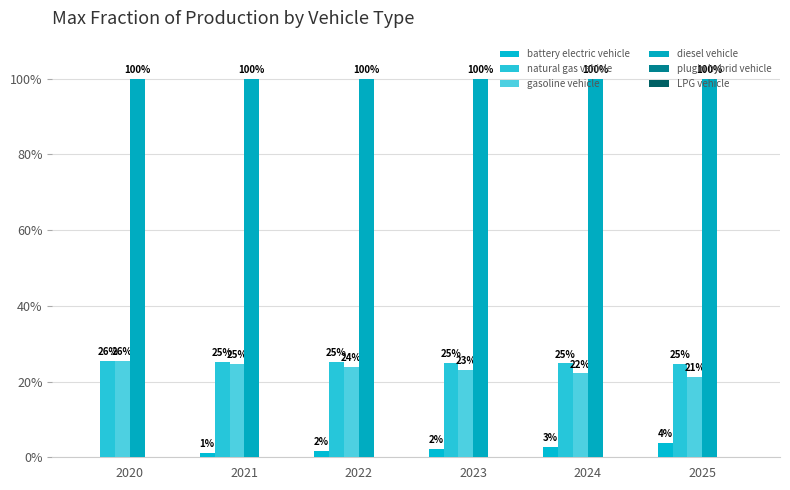

Are the bars grouped side by side (vs. stacked)?

Yes